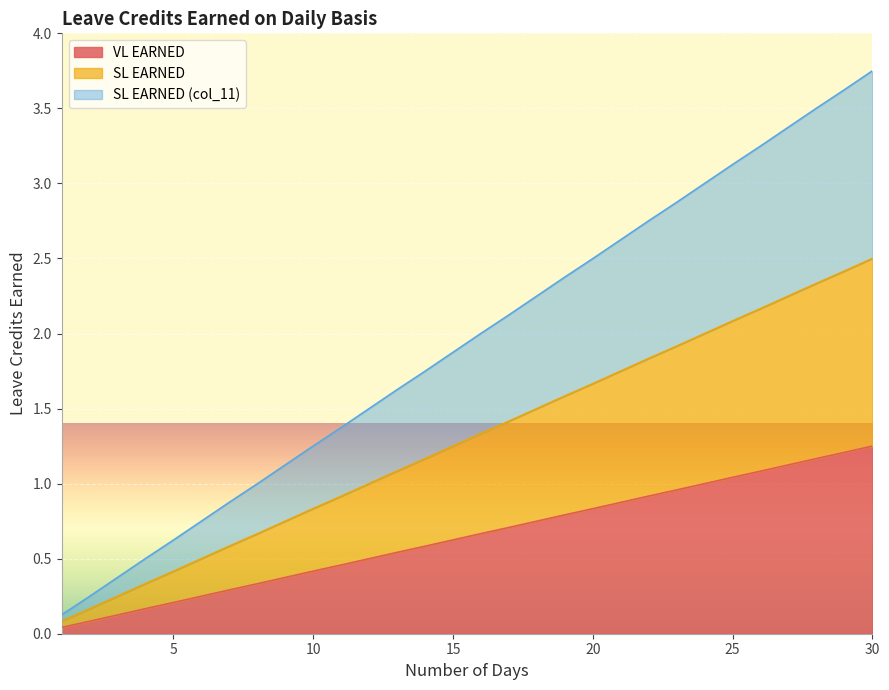

What is the minimum value for SL EARNED (col_11)?

0.1